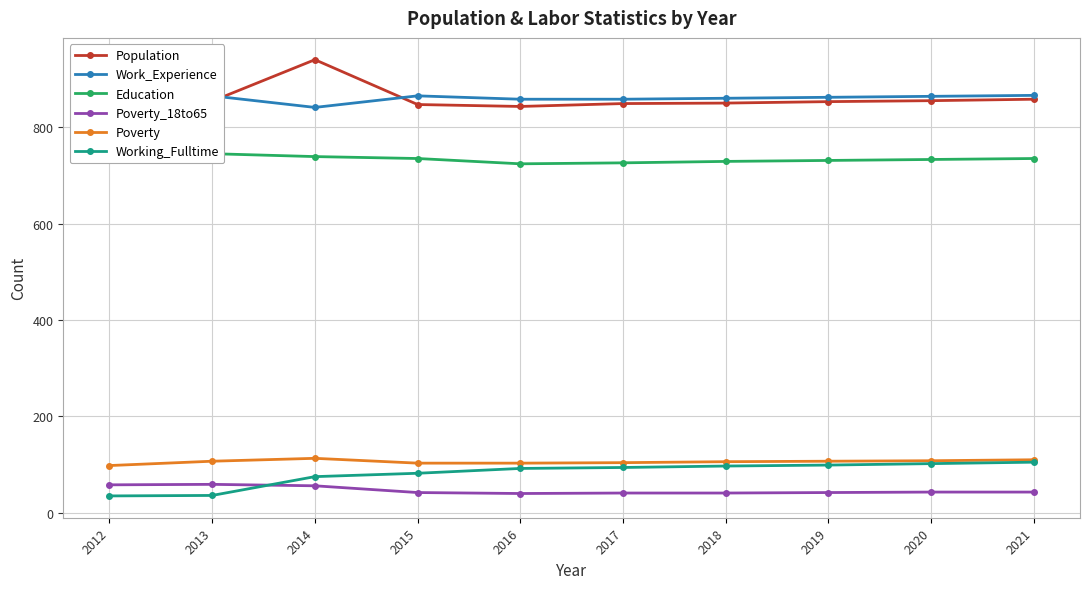

What is the total value across all series at 2016?

2660